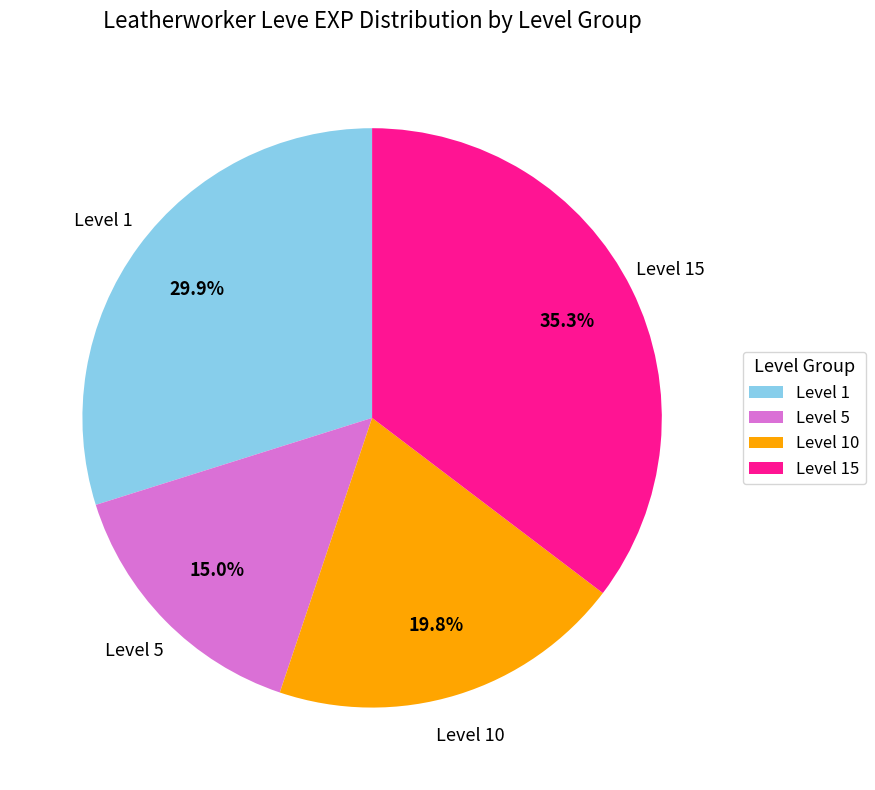

Does Level 1 represent more than half of the total?

No